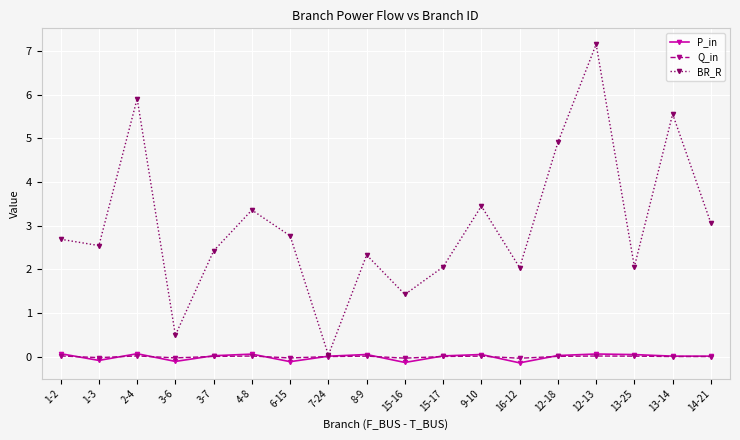

Which series has the largest range (max minus min)?

BR_R